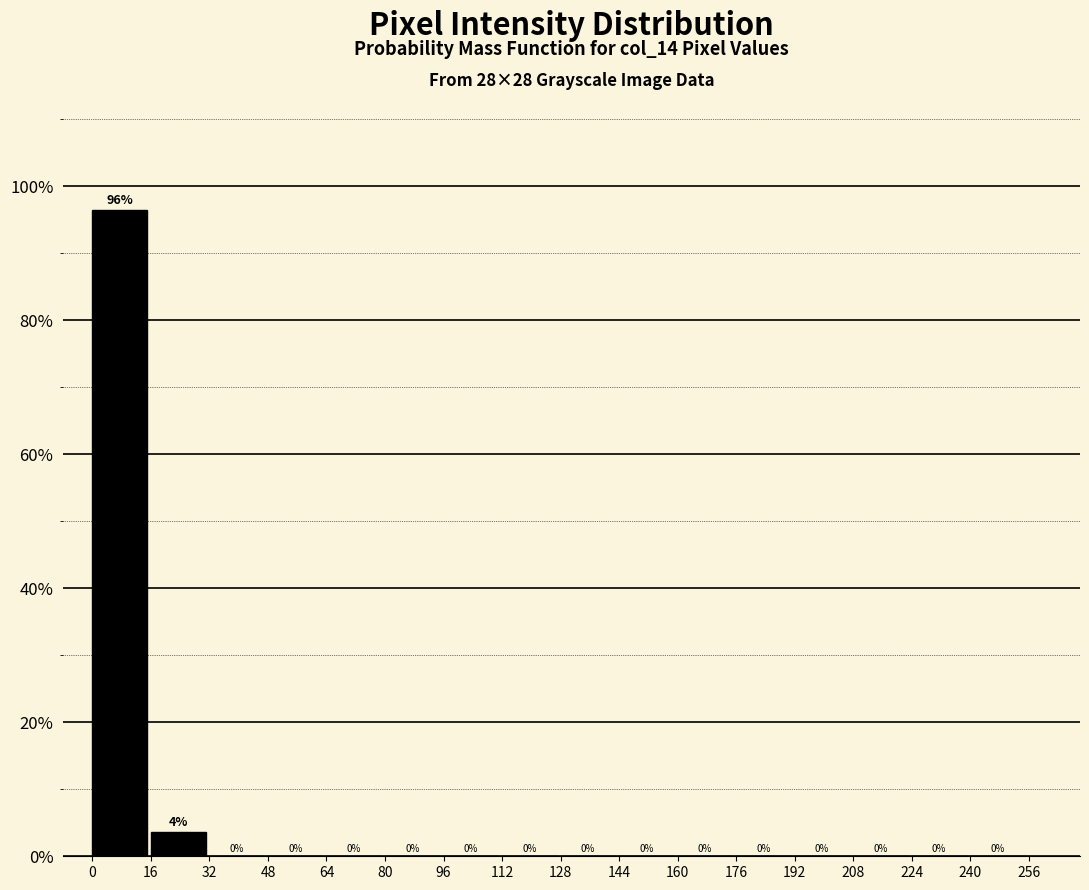

Over which range of the x-axis is the bar tallest?

0 to 16